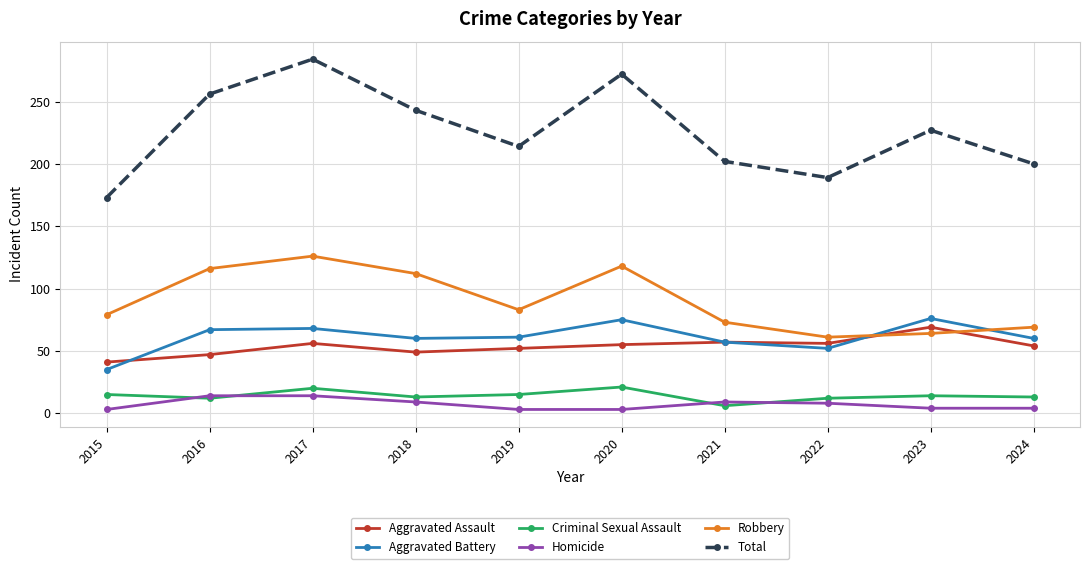

How many series are shown in this chart?

6